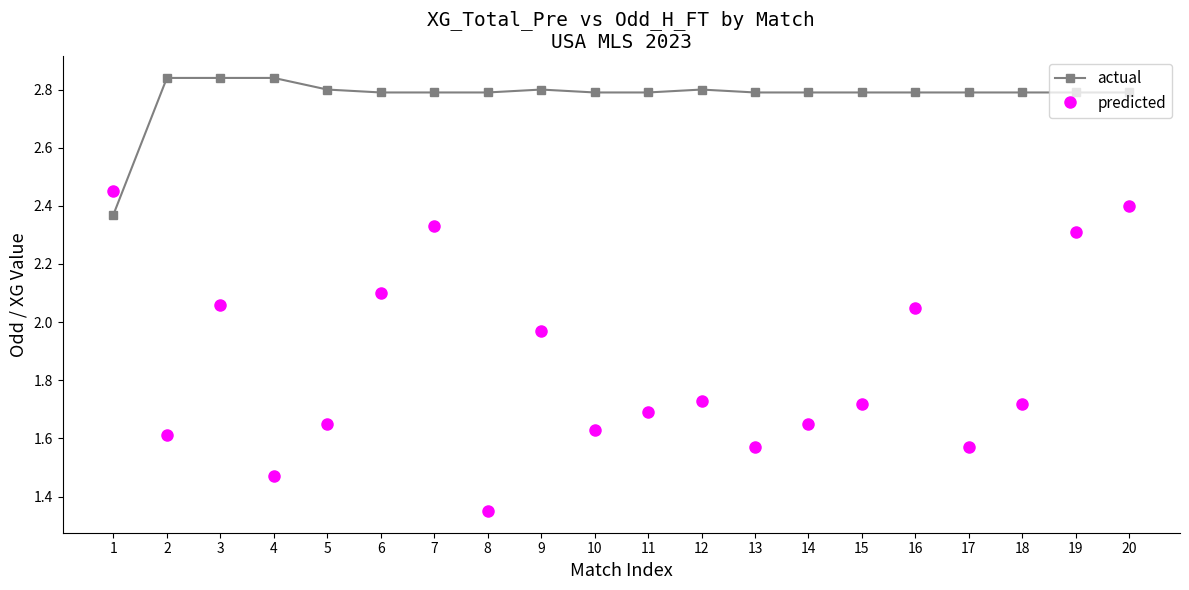

Which category has the lowest value in the predicted series?

8